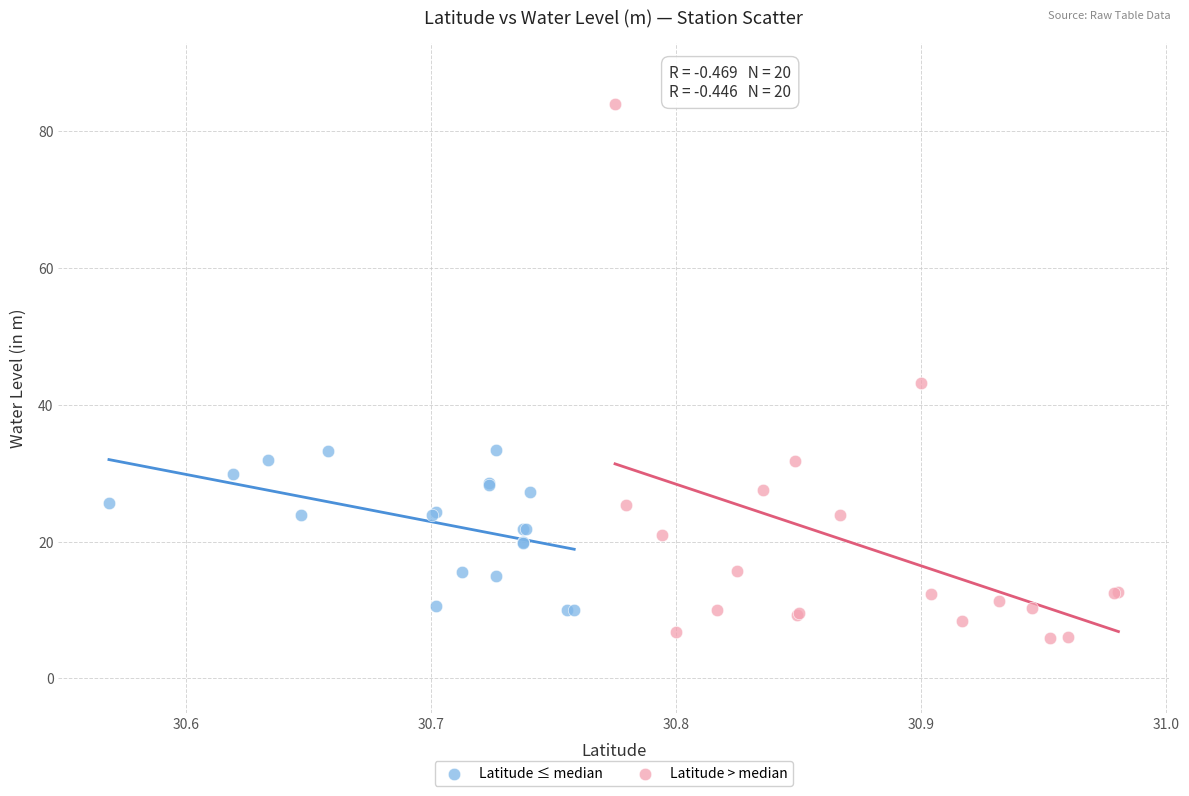

Which series has the widest spread of Y values?

Latitude > median